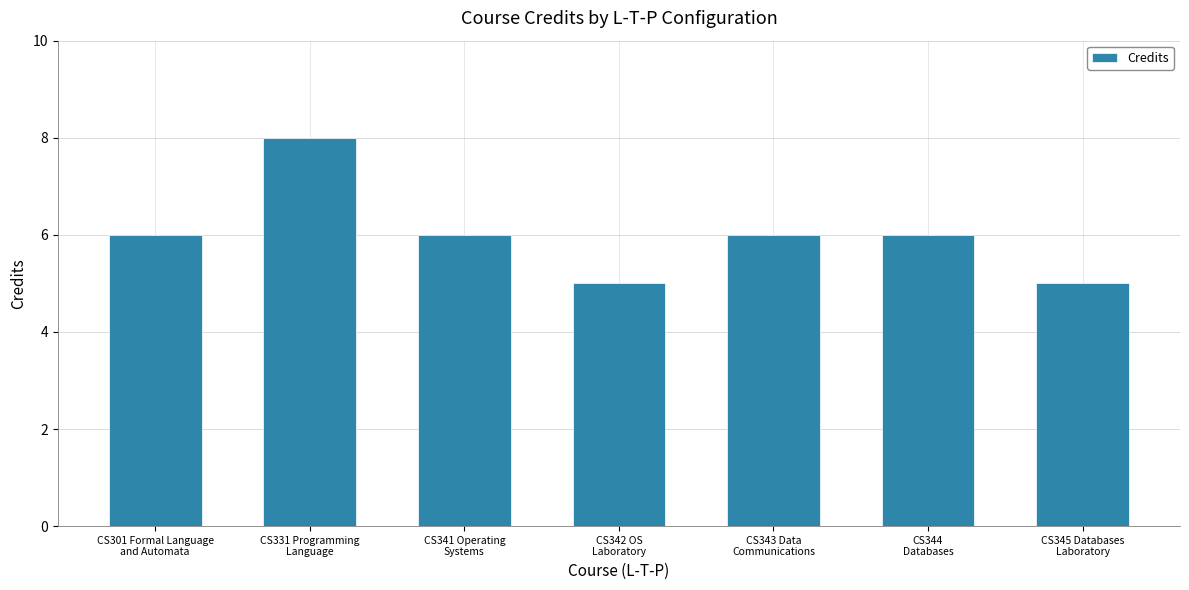

What is the sum of all values?

42